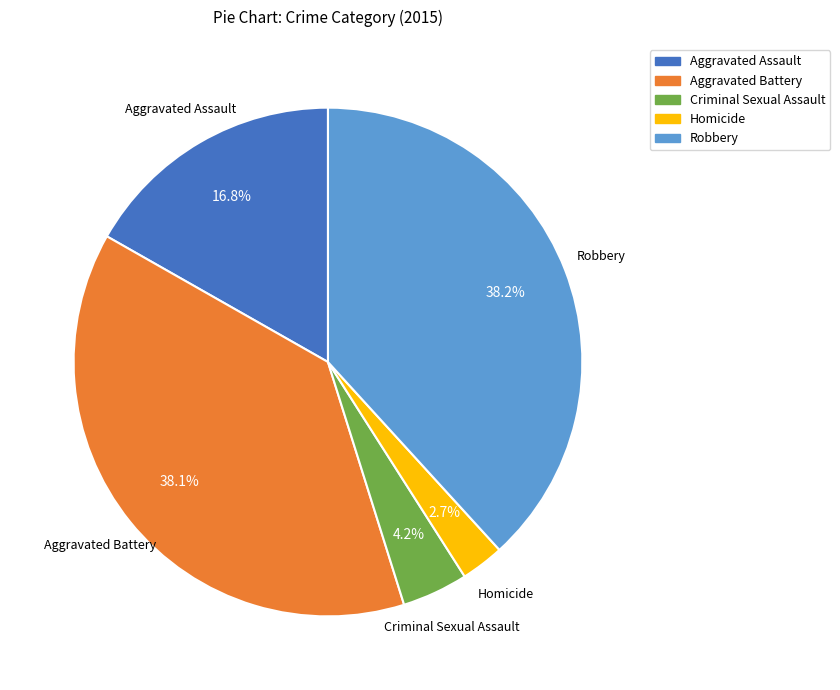

Does Robbery represent more than half of the total?

No